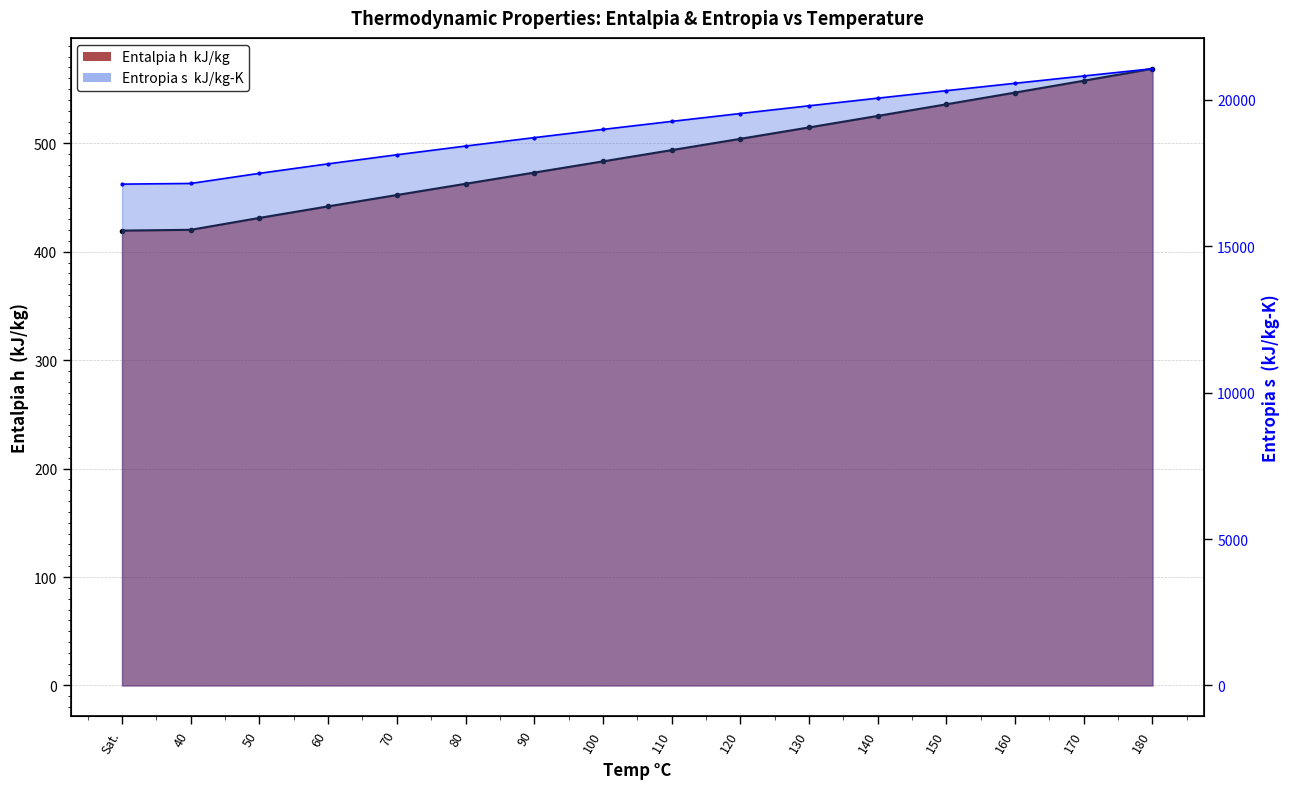

Reading right to left, transcribe all the data shown in this chart.

Entalpia h  kJ/kg: 568.8	557.8	546.8	536.0	525.3	514.7	504.2	493.7	483.4	473.0	462.7	452.3	441.9	431.2	420.2	419.5
Entropia s  kJ/kg-K: 21067.0	20820.0	20570.0	20318.0	20061.0	19801.0	19537.0	19268.0	18994.0	18713.0	18425.0	18127.0	17818.0	17494.0	17148.0	17125.0